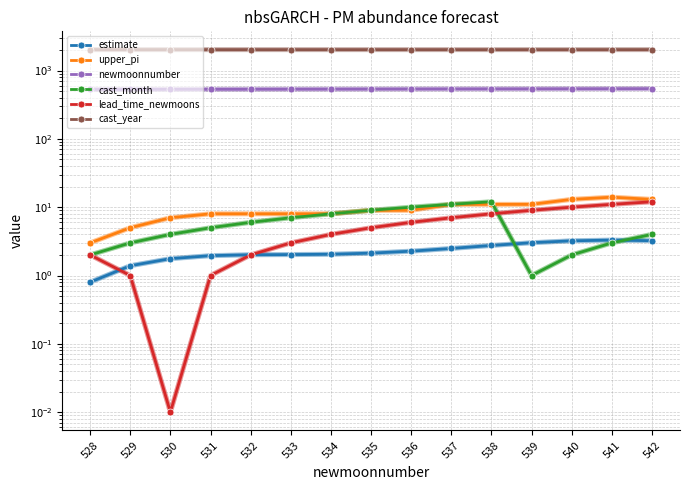

Is this an area chart (filled region under the line)?

No